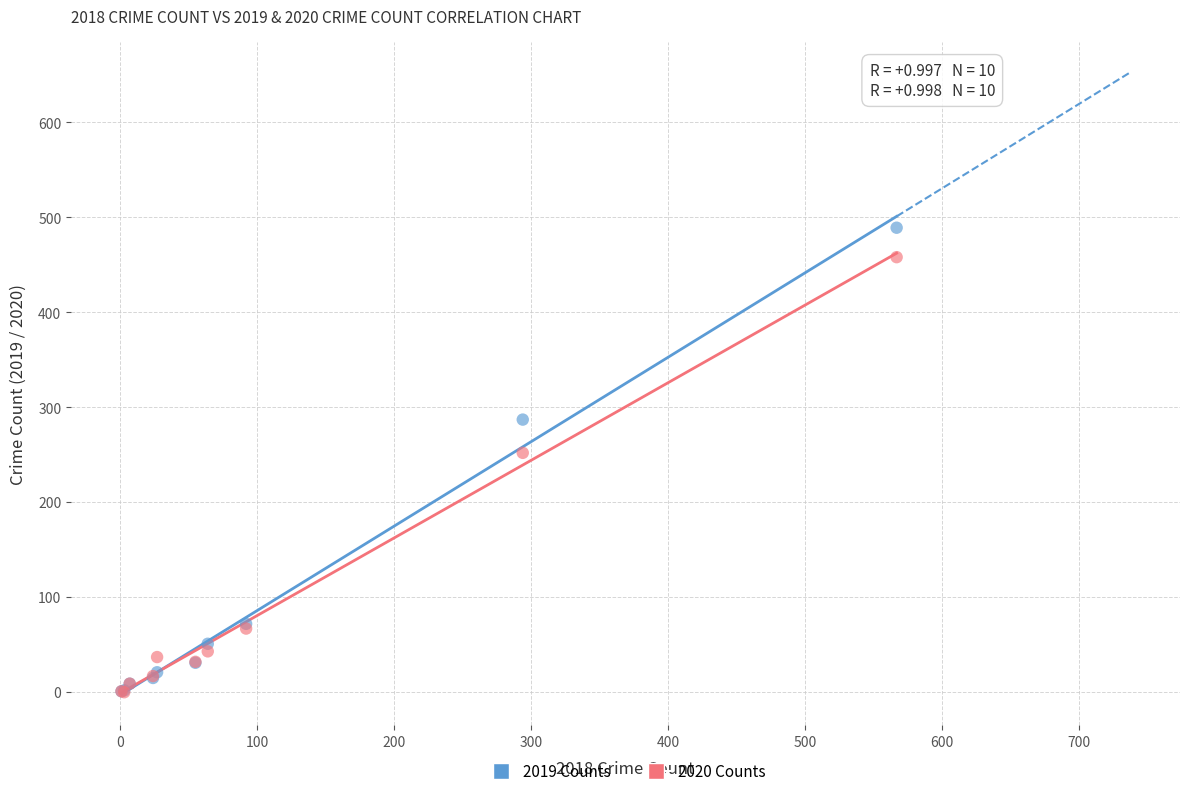

Which series reaches the maximum Y coordinate?

2019 Counts